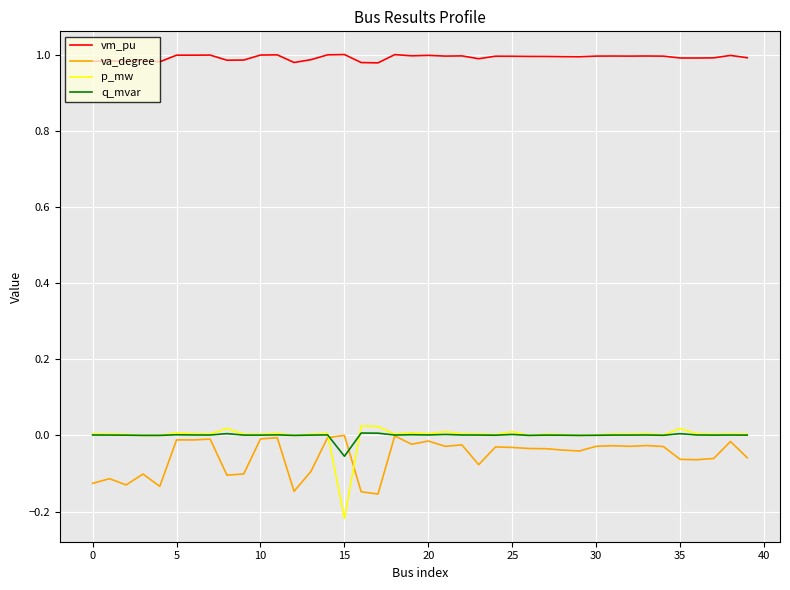

How many series are shown in this chart?

4